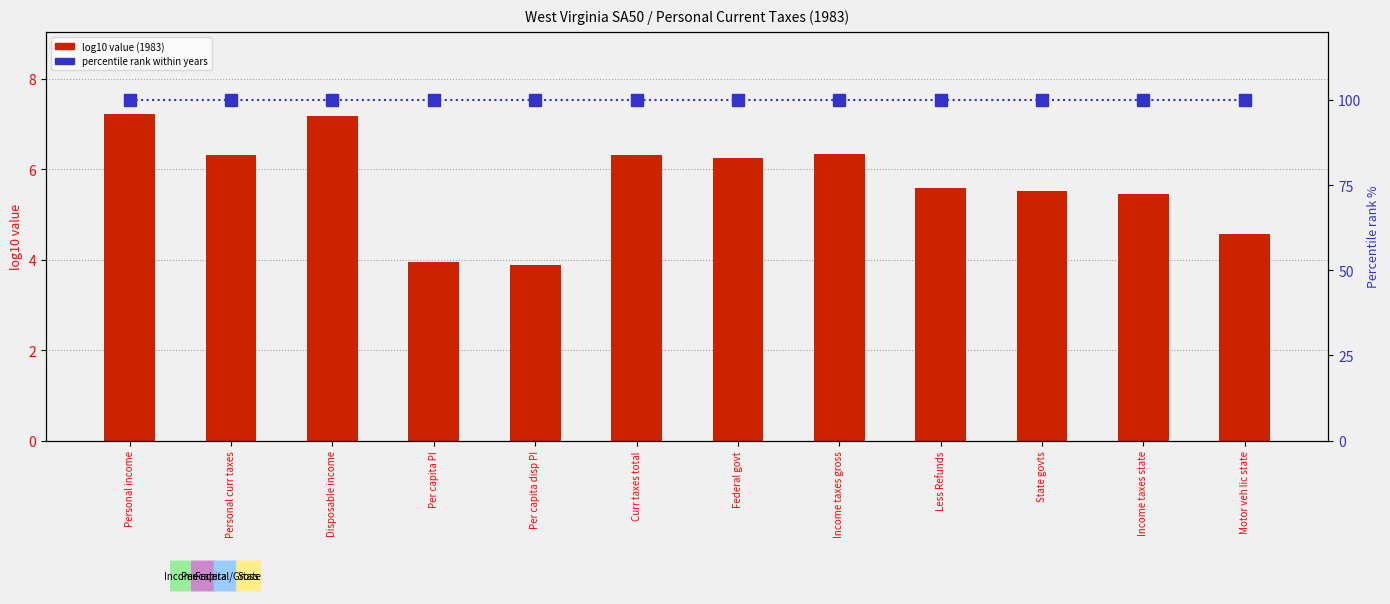

What is the minimum value for percentile rank within years?

100.0